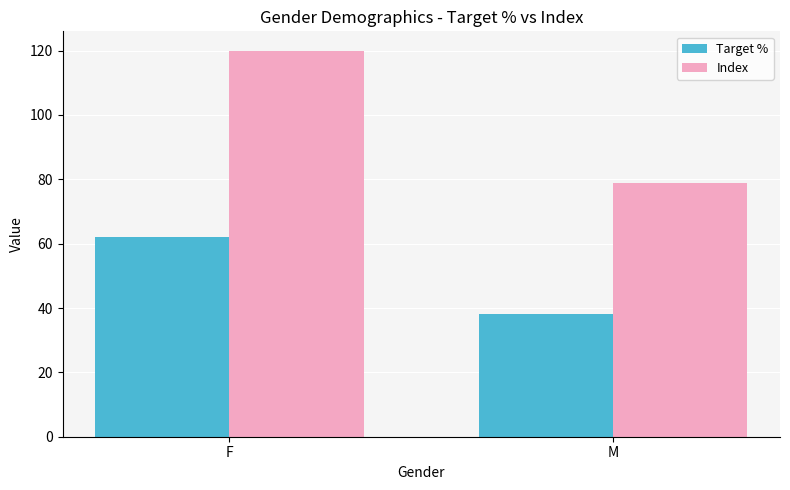

What is the label of the 1st bar from the left?

F